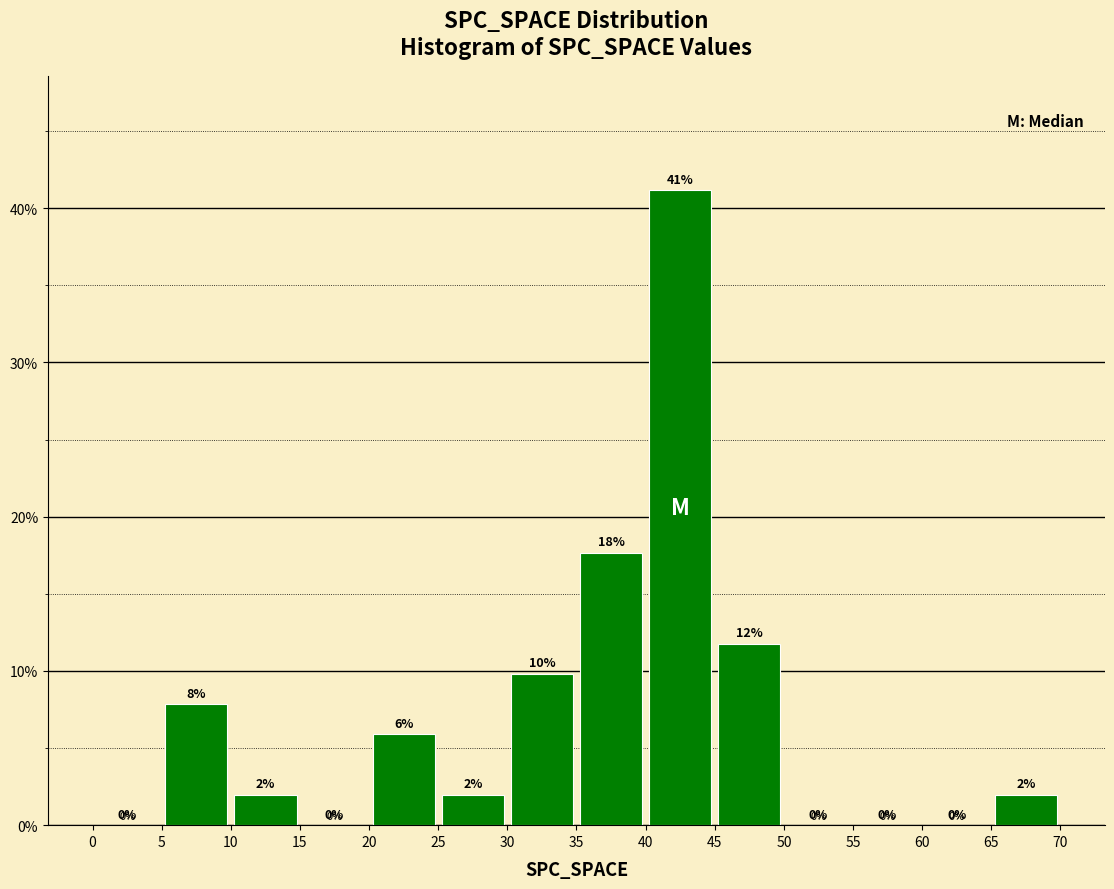

Over which range of the x-axis is the bar tallest?

40 to 45